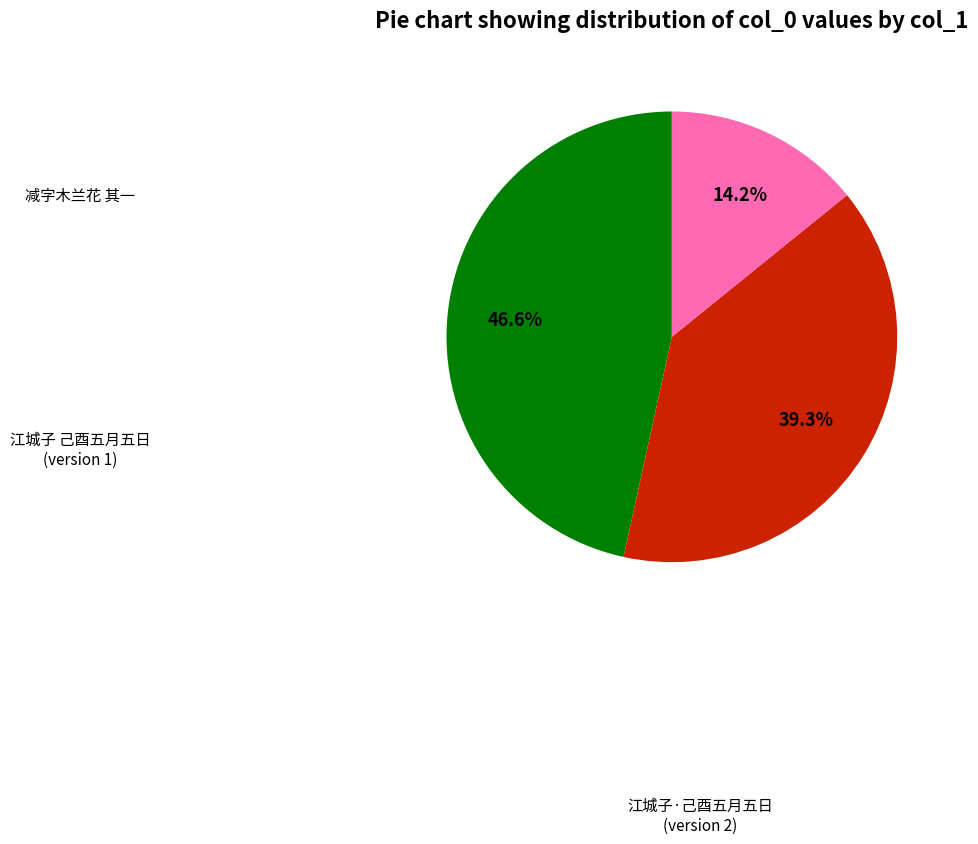

How many segments does this pie chart have?

3